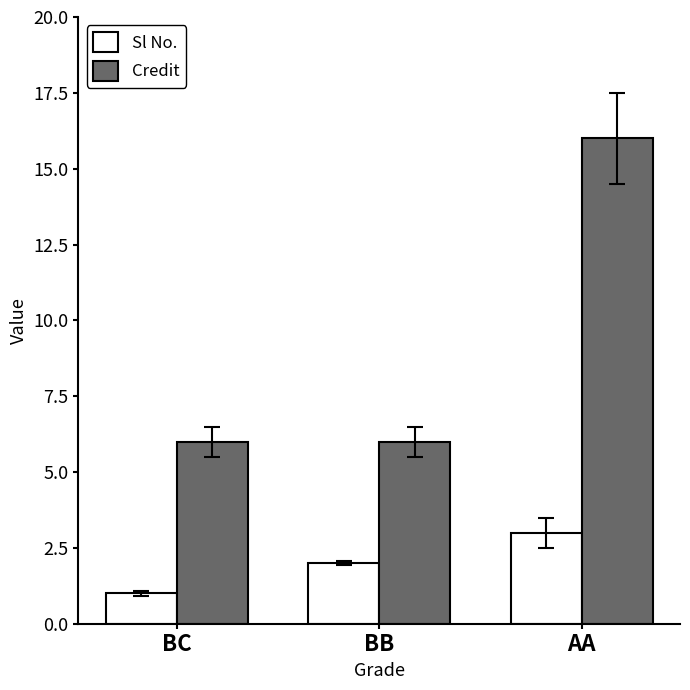

List the series in order of their peak value, lowest first.

Sl No., Credit